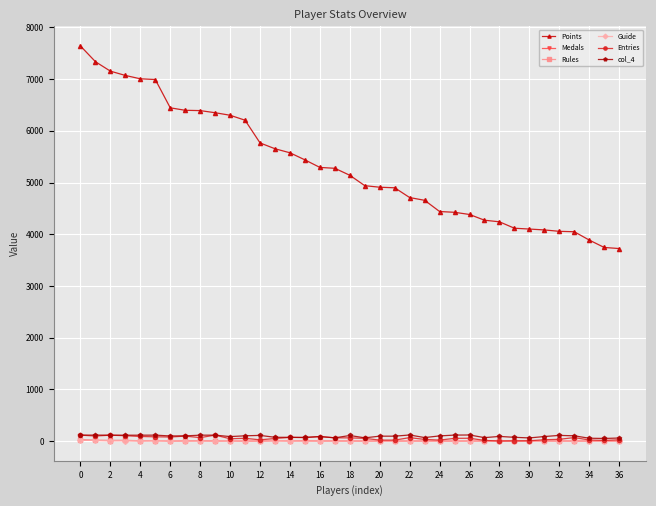

Which series has the largest range (max minus min)?

Points